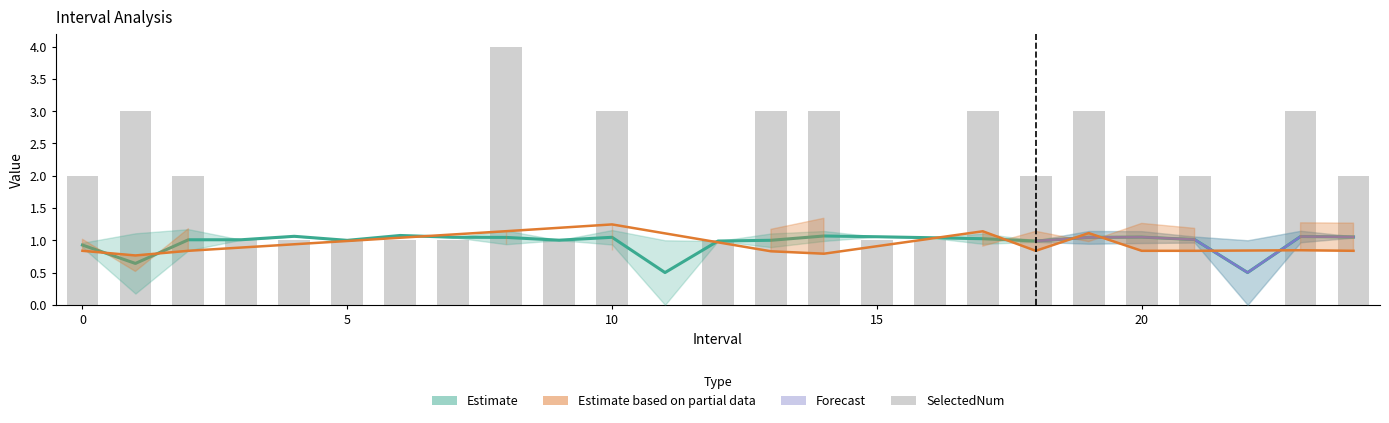

What is the sum of the Zmin values at 23 and 2?

2.1